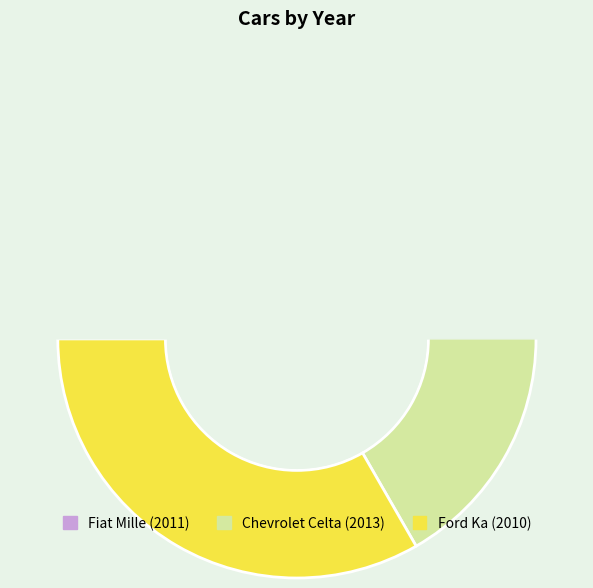

To the nearest percent, what is the combined percentage of Fiat Mille (2011) and Ford Ka (2010)?

67%